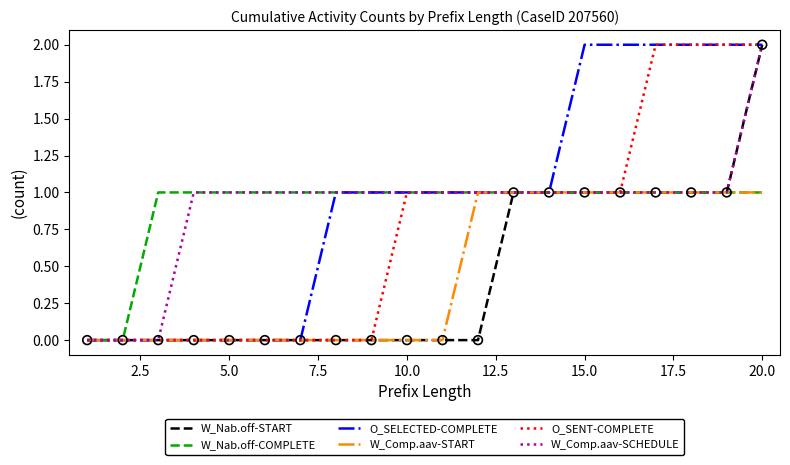

How many lines are shown in the chart?

6